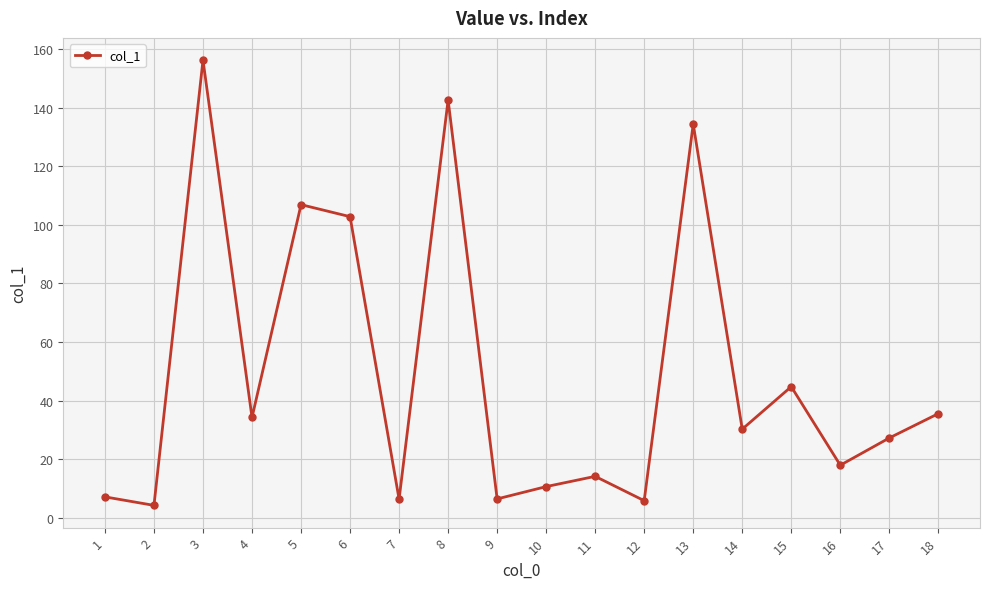

True or false: there are more than 2 points higher than both neighbors.

True